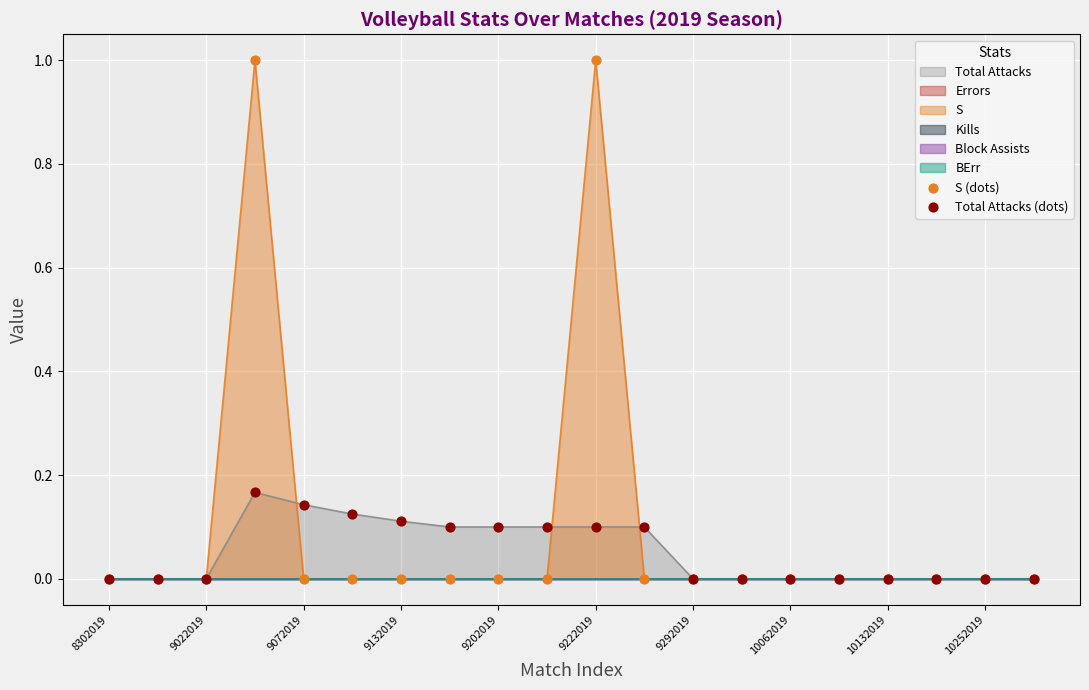

Which series contains the lowest Y value?

S (dots)